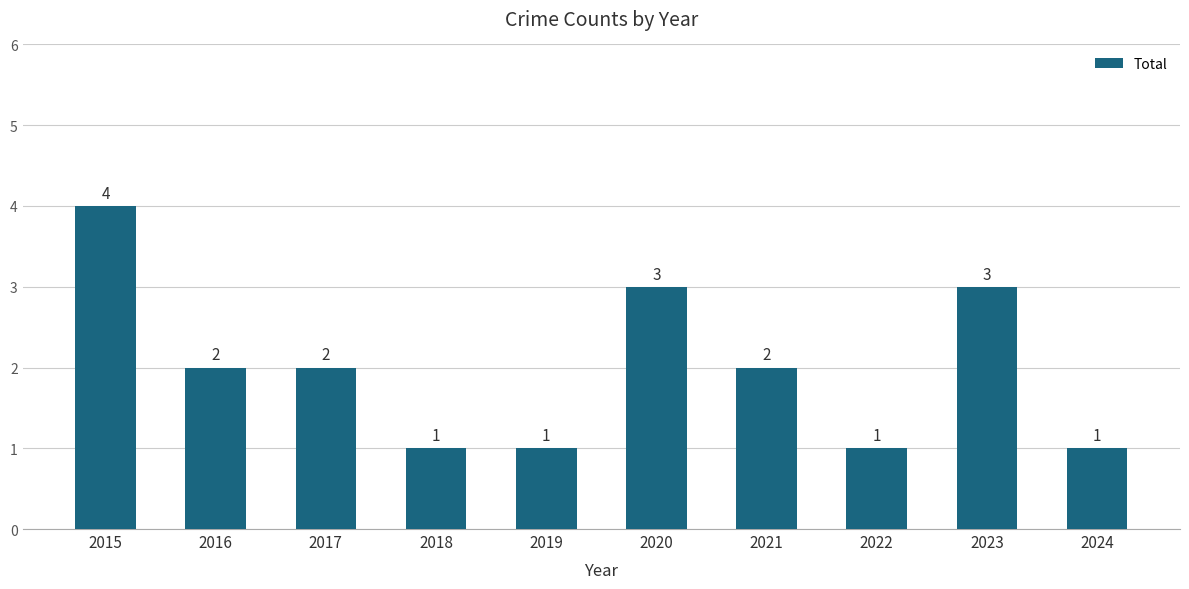

Are the bars horizontal?

No